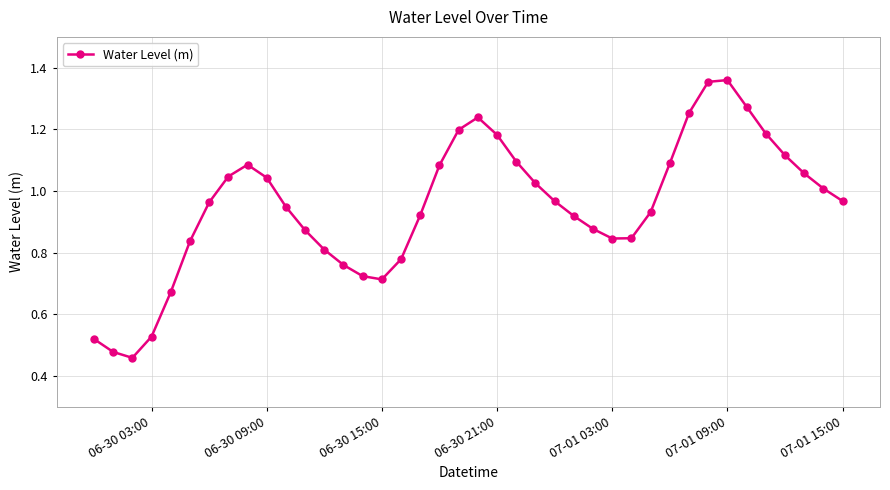

What is the sum of all values?

38.0